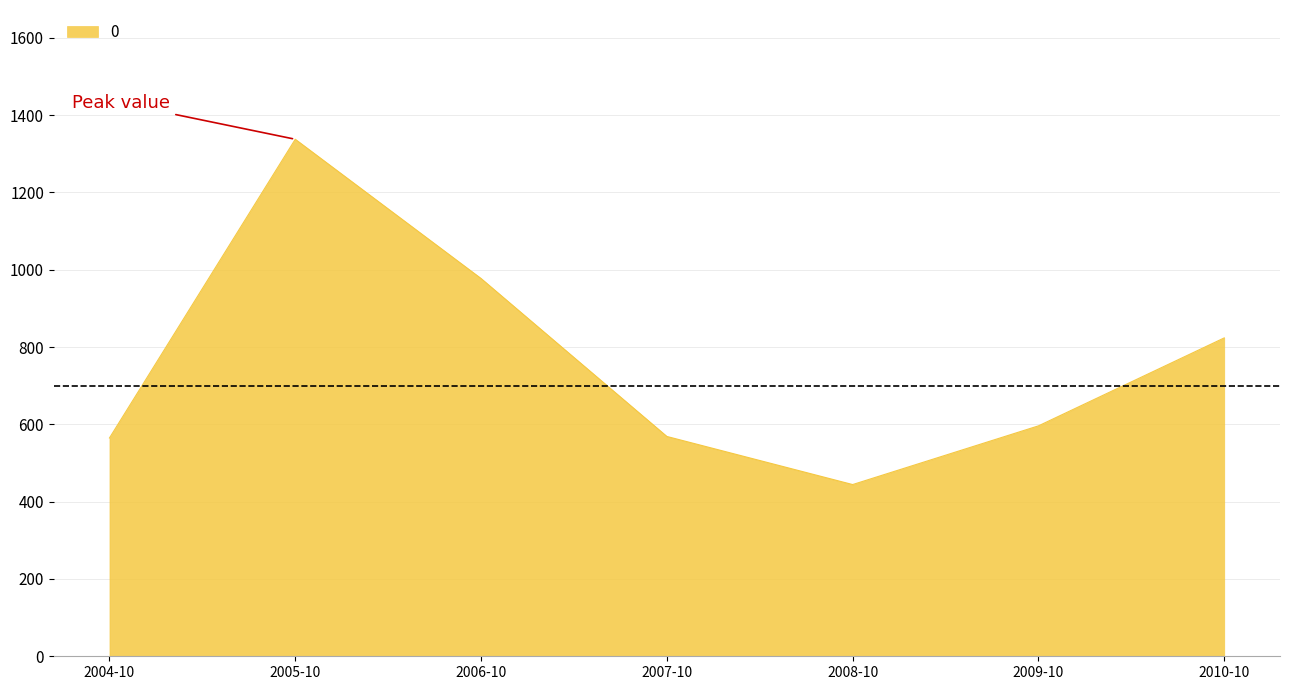

Where is the data nearest to the value 890?

2010-10